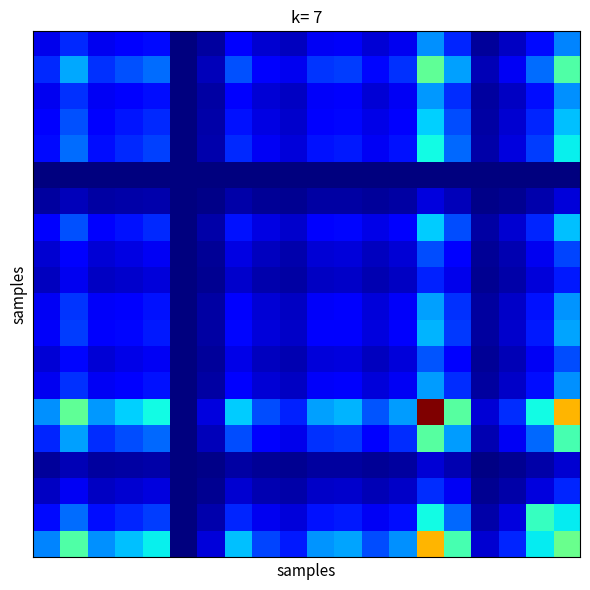

At which category is the sum across all series the highest?

14